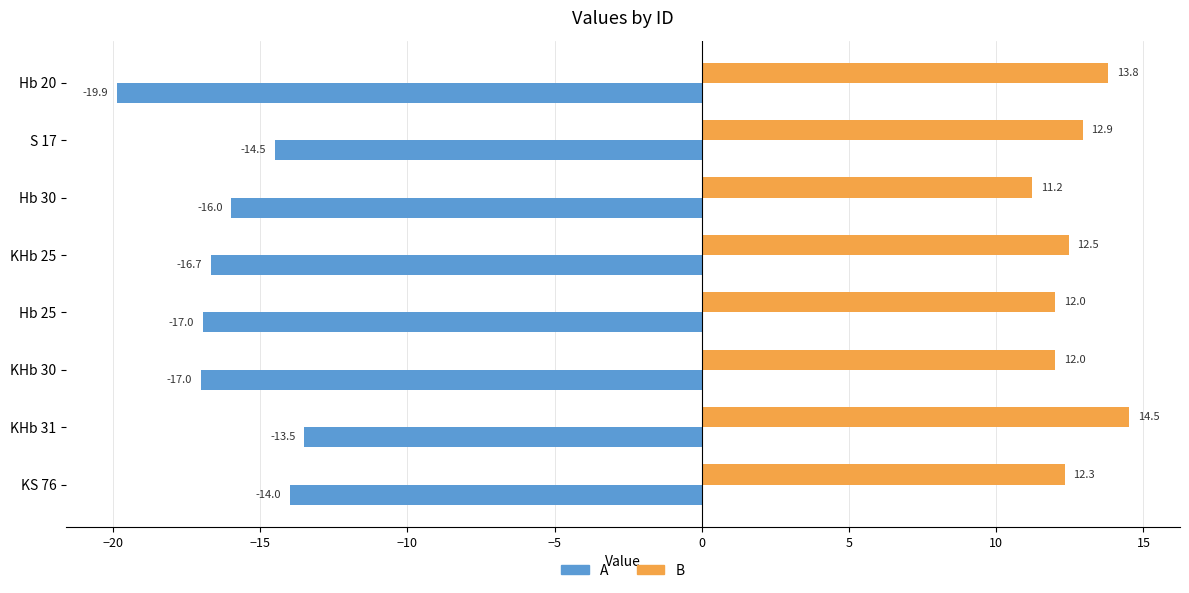

Read the A value at S 17.

-14.5